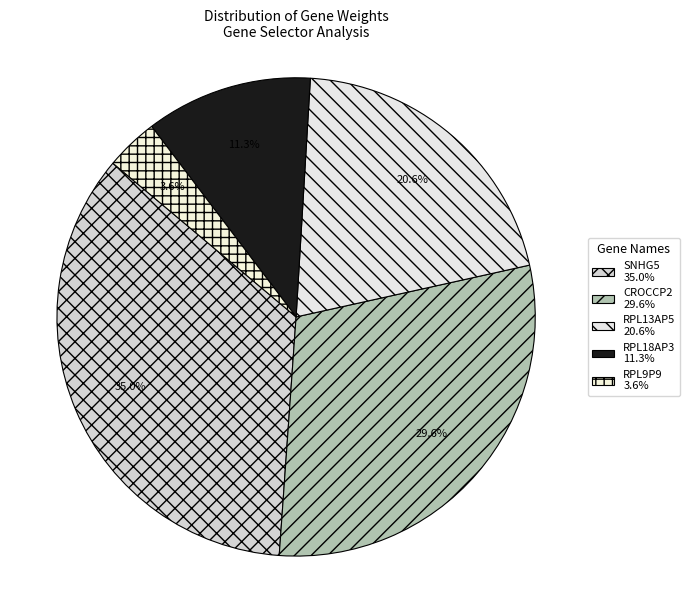

How many segments does this pie chart have?

5